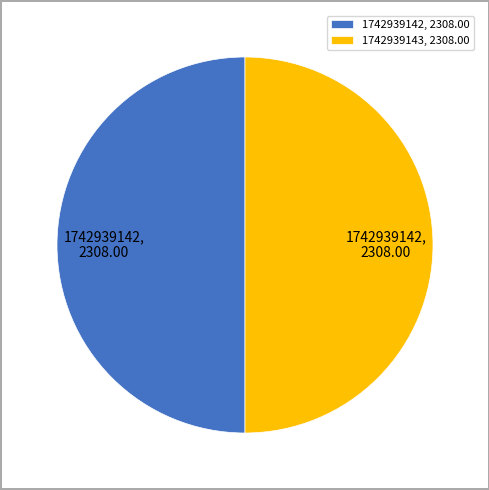

Do 1742939143, 2308.00 and 1742939142, 2308.00 together represent more than half of the pie?

Yes